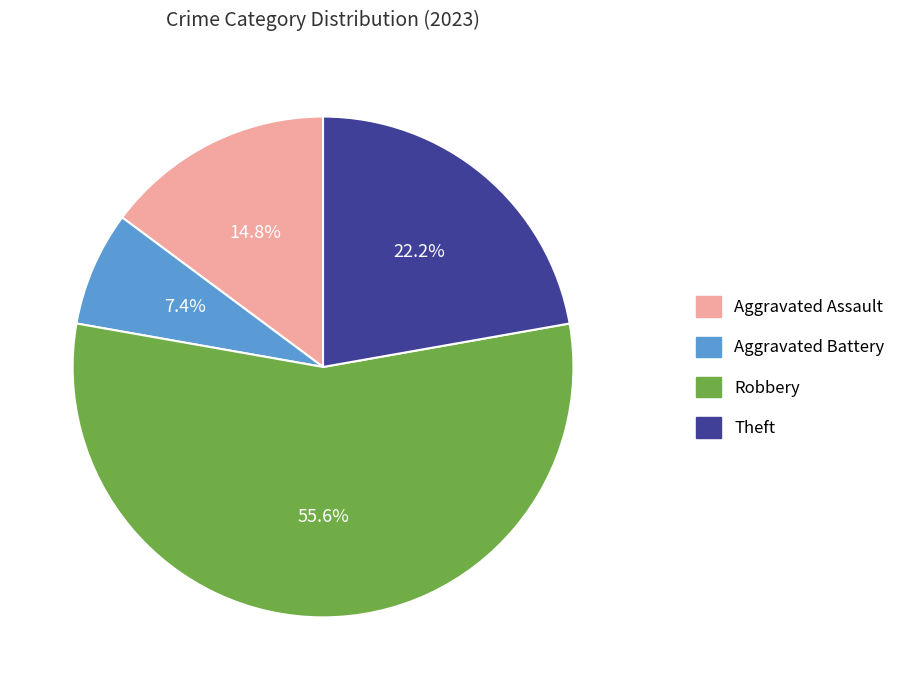

Do Theft and Robbery together represent more than half of the pie?

Yes